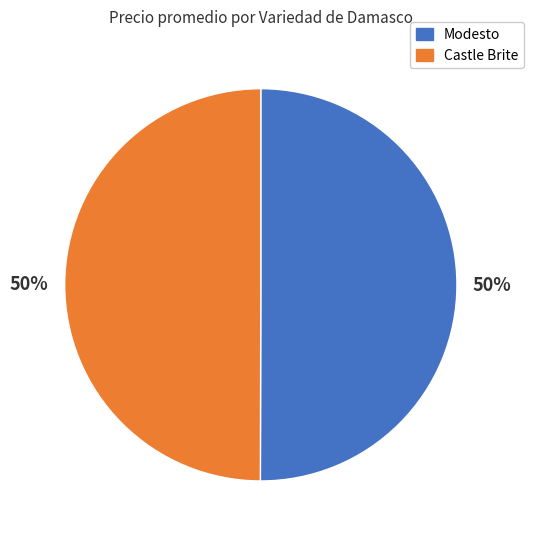

To the nearest percent, what is the average slice percentage?

50%